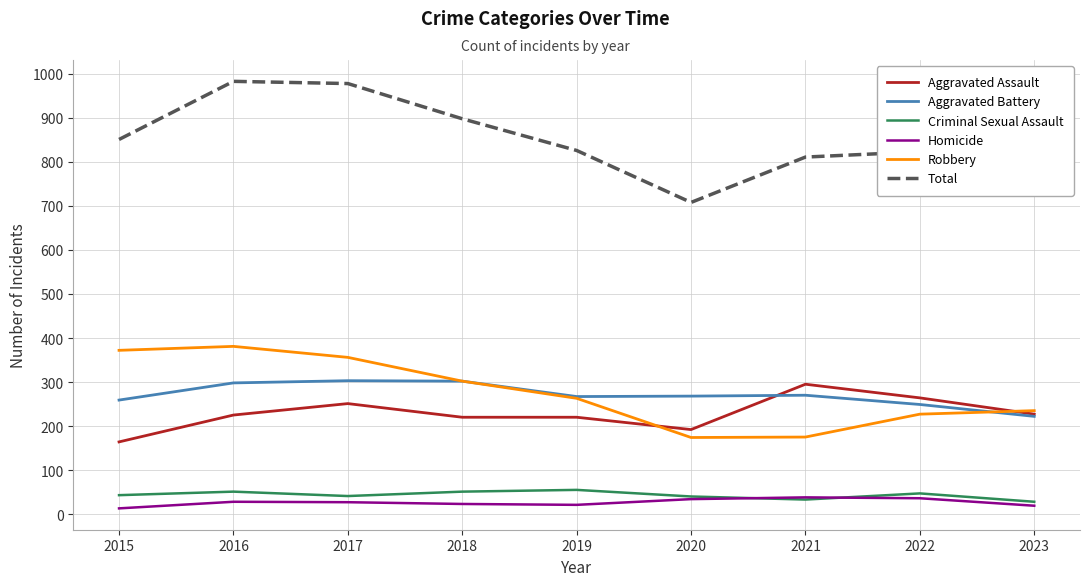

What is the sum of the Aggravated Assault values at 2015 and 2021?

459